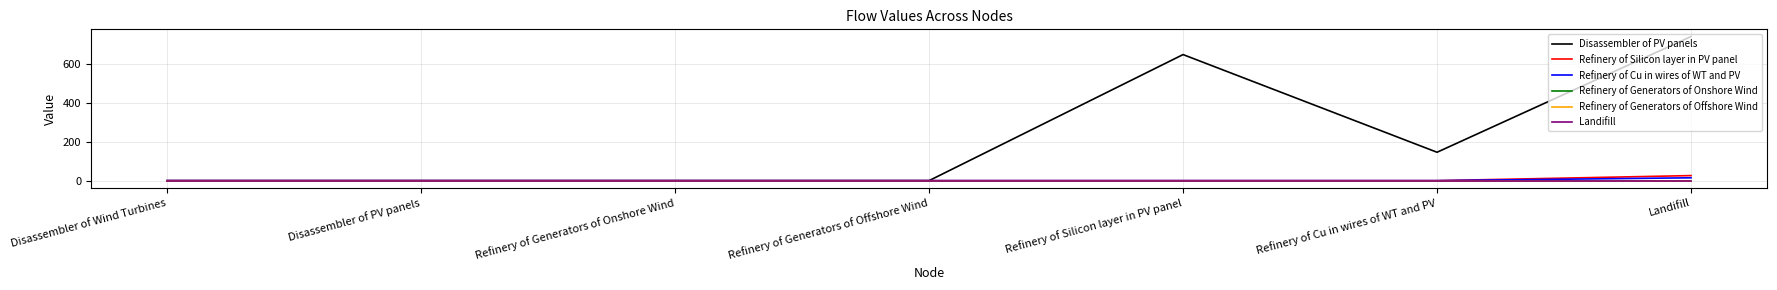

Is the value of Refinery of Cu in wires of WT and PV at Refinery of Generators of Offshore Wind greater than the value of Disassembler of PV panels at Refinery of Cu in wires of WT and PV?

No